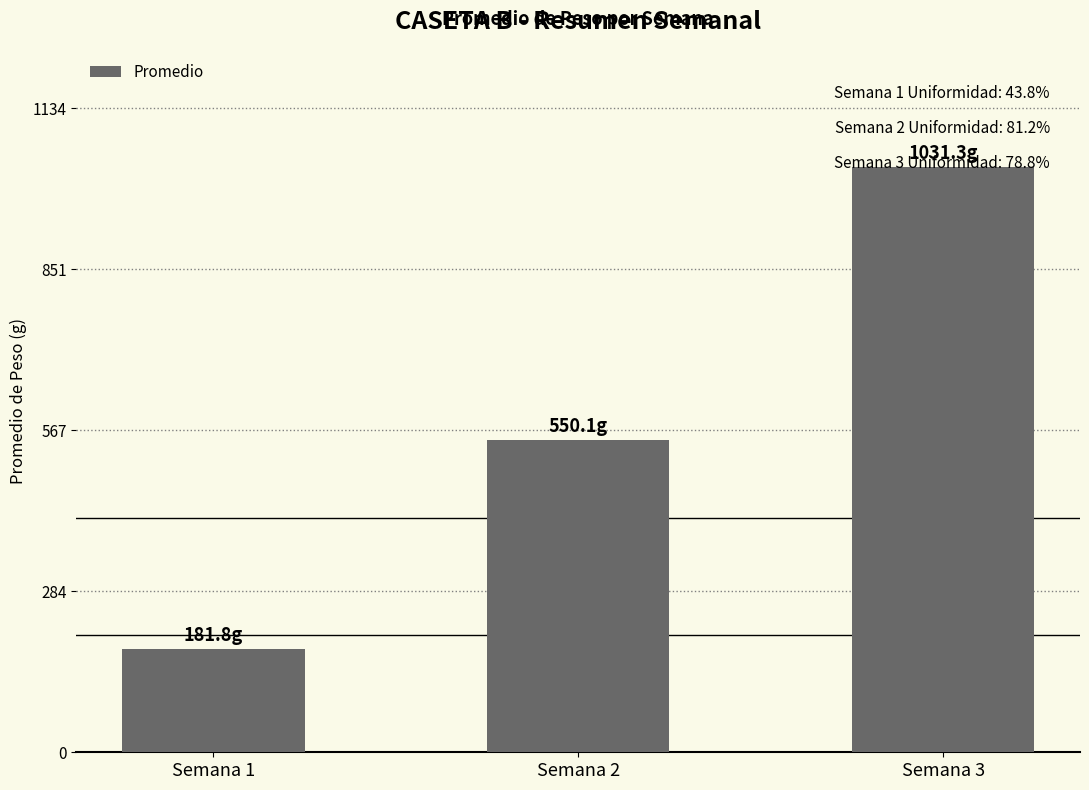

How many data points are less than 550?

1